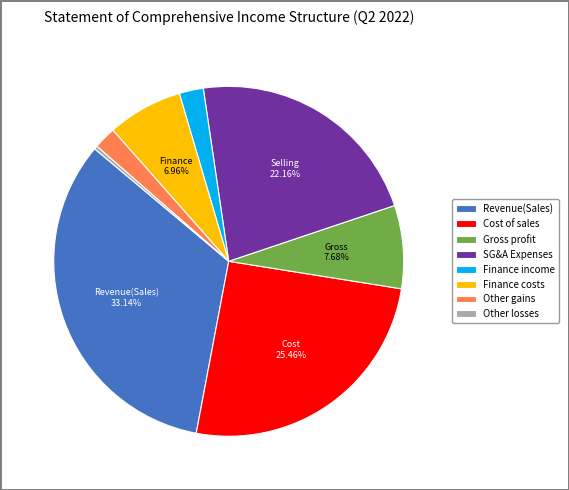

To the nearest percent, what portion does Cost of sales represent?

25%